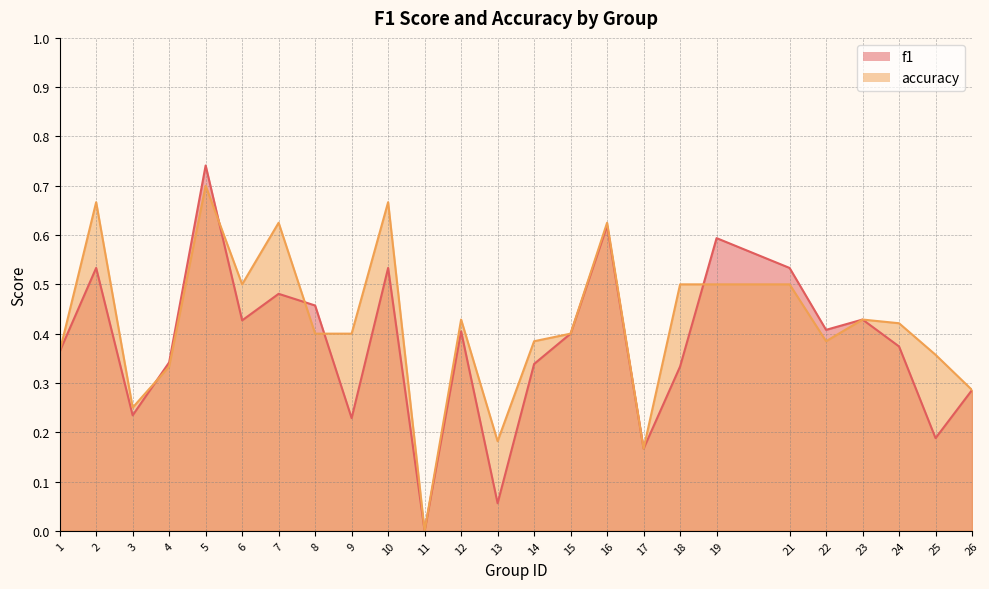

Reading right to left, extract all data points from this chart.

f1: 26=0.3	25=0.2	24=0.4	23=0.4	22=0.4	21=0.5	19=0.6	18=0.3	17=0.2	16=0.6	15=0.4	14=0.3	13=0.1	12=0.4	11=0.0	10=0.5	9=0.2	8=0.5	7=0.5	6=0.4	5=0.7	4=0.3	3=0.2	2=0.5	1=0.4
accuracy: 26=0.3	25=0.4	24=0.4	23=0.4	22=0.4	21=0.5	19=0.5	18=0.5	17=0.2	16=0.6	15=0.4	14=0.4	13=0.2	12=0.4	11=0.0	10=0.7	9=0.4	8=0.4	7=0.6	6=0.5	5=0.7	4=0.3	3=0.2	2=0.7	1=0.4